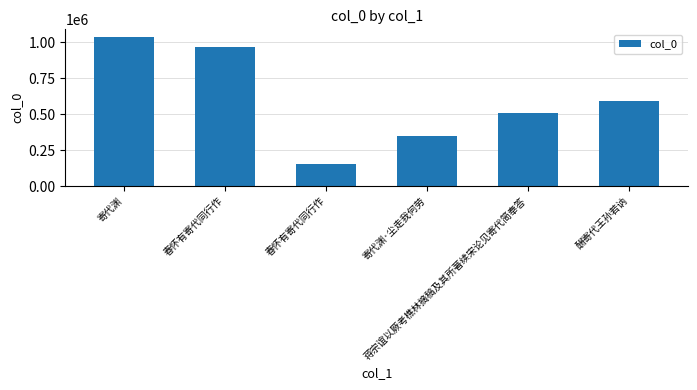

How many data points does each series have?

6